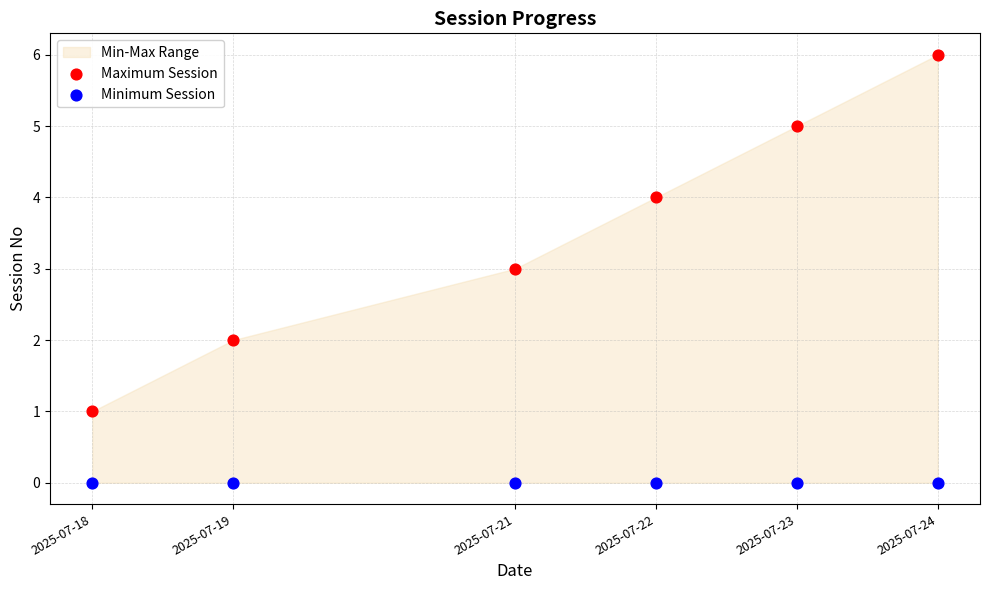

Which series contains the highest Y value?

Maximum Session